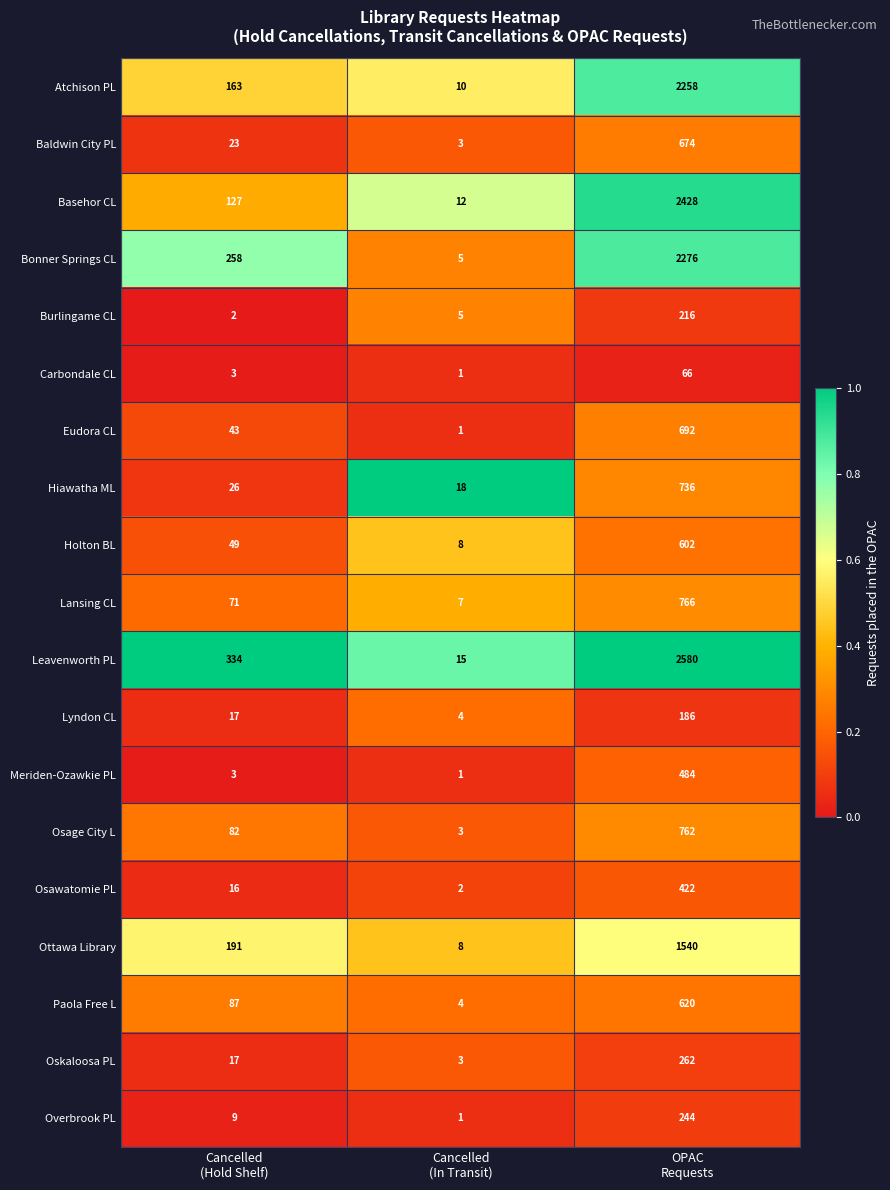

What is the difference between the second highest and minimum values in the Lyndon CL series?

13